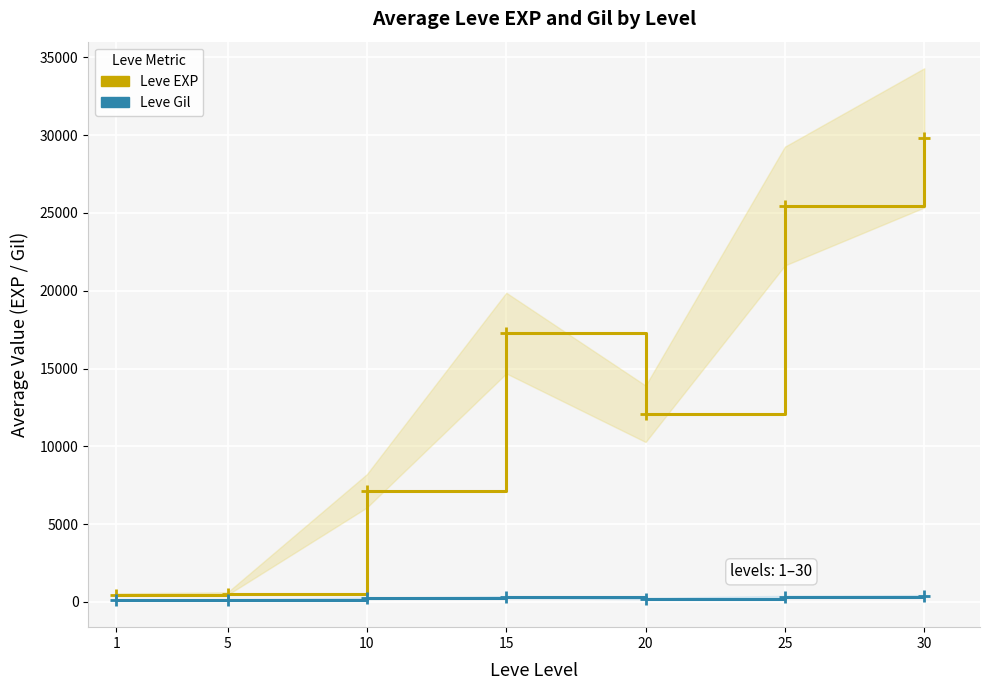

Which series contains the lowest Y value?

Leve Gil